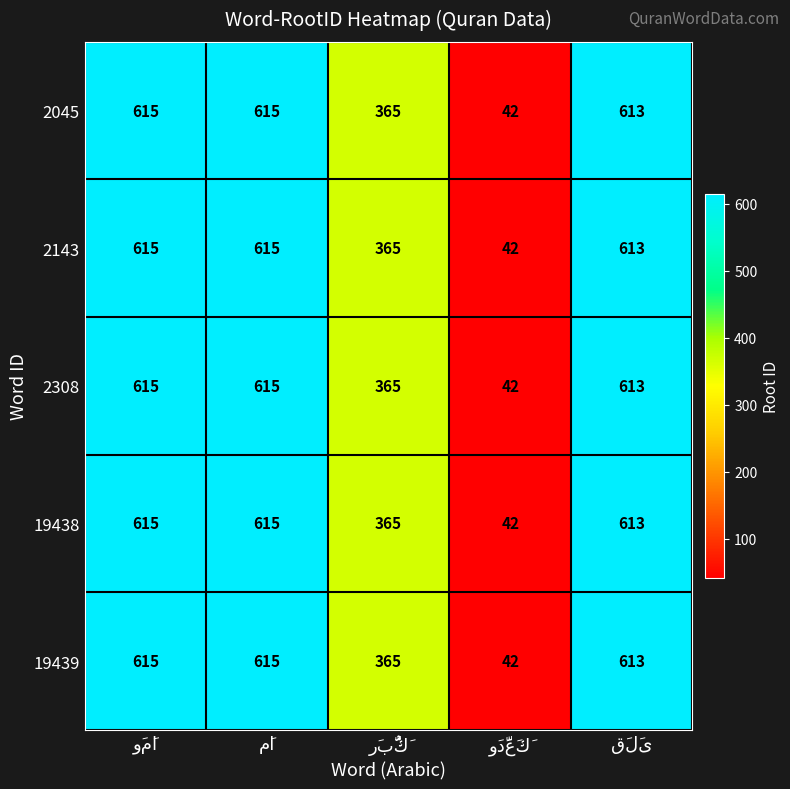

What is the maximum value for 19438?

615